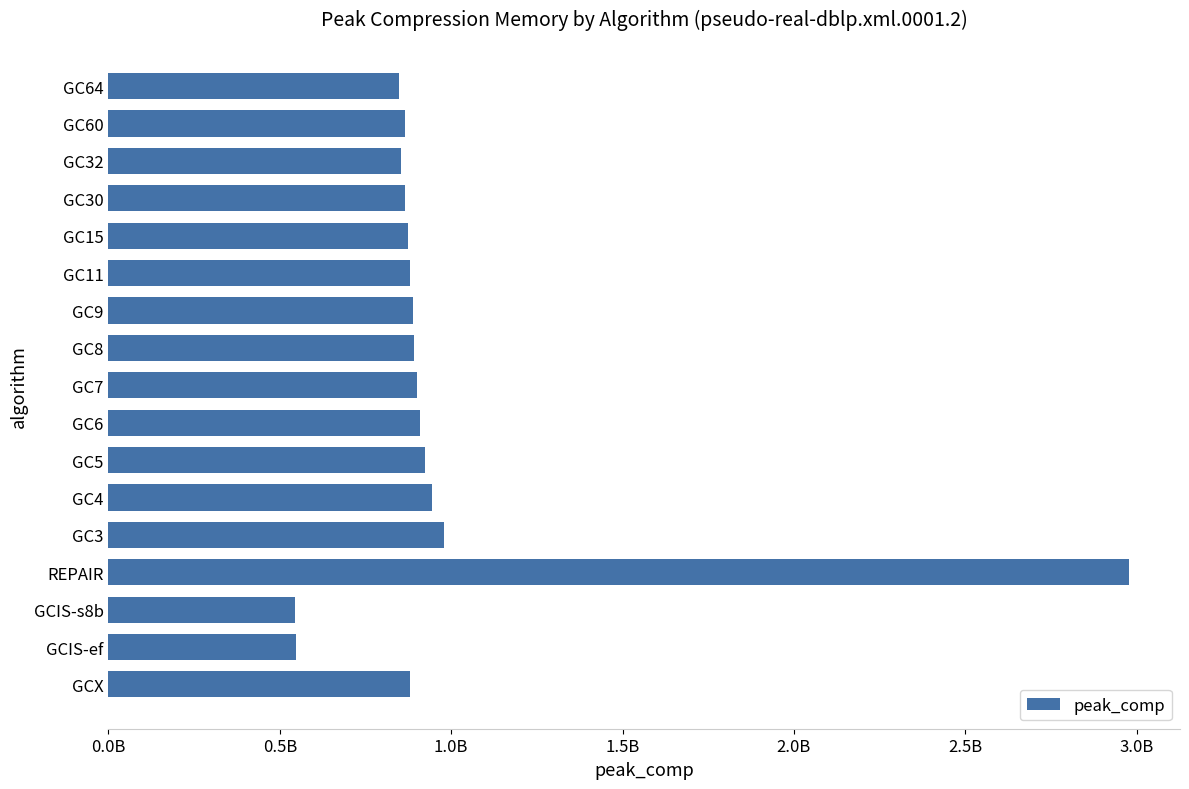

Does the chart contain any negative values?

No